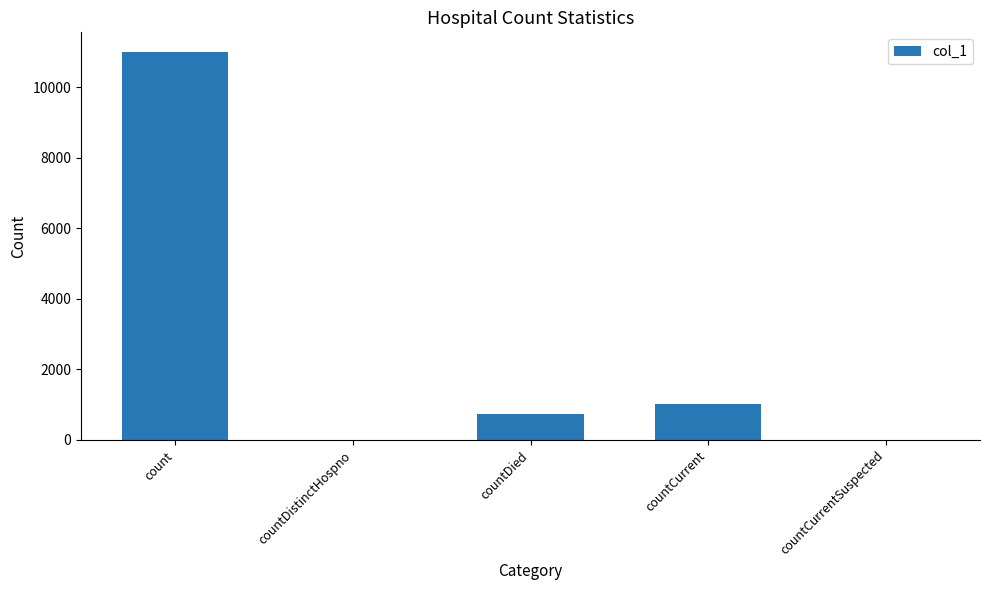

What is the change in value from count to countDistinctHospno?

-11013